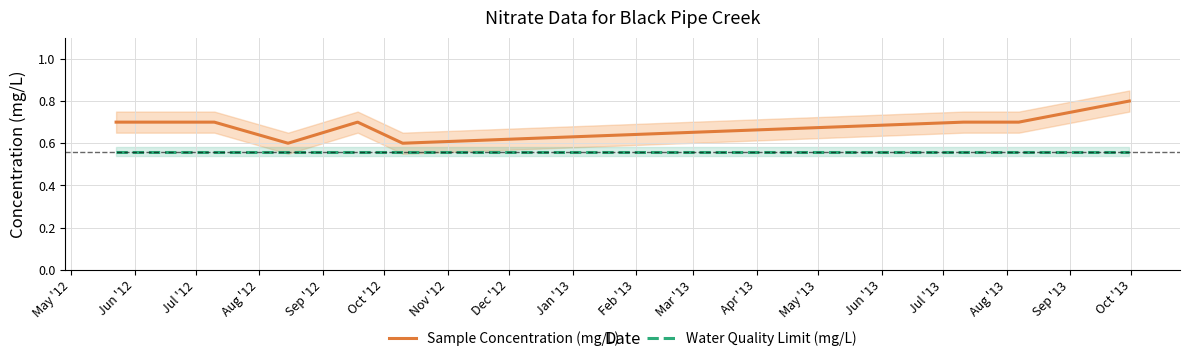

True or false: Water Quality Limit (mg/L) and Sample Concentration (mg/L) intersect in this chart.

False